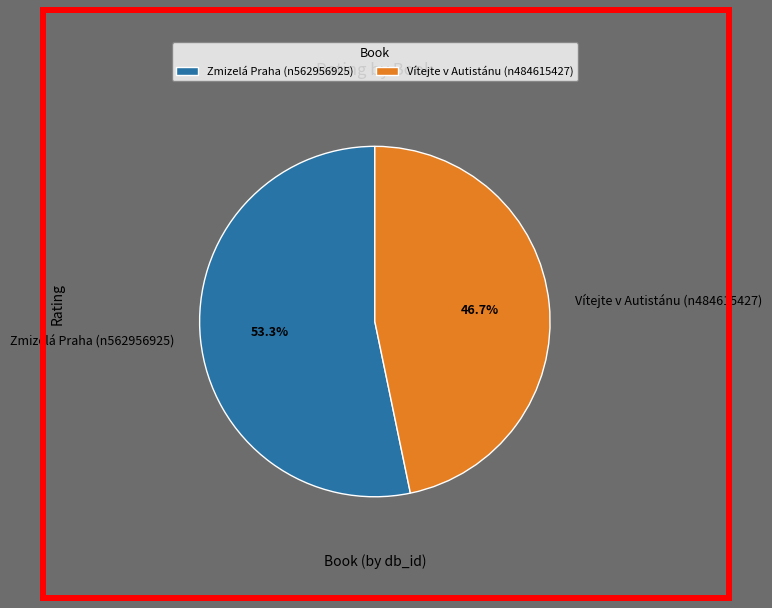

Approximately how many times larger is the value at Vítejte v Autistánu (n484615427) compared to Zmizelá Praha (n562956925)?

0.9